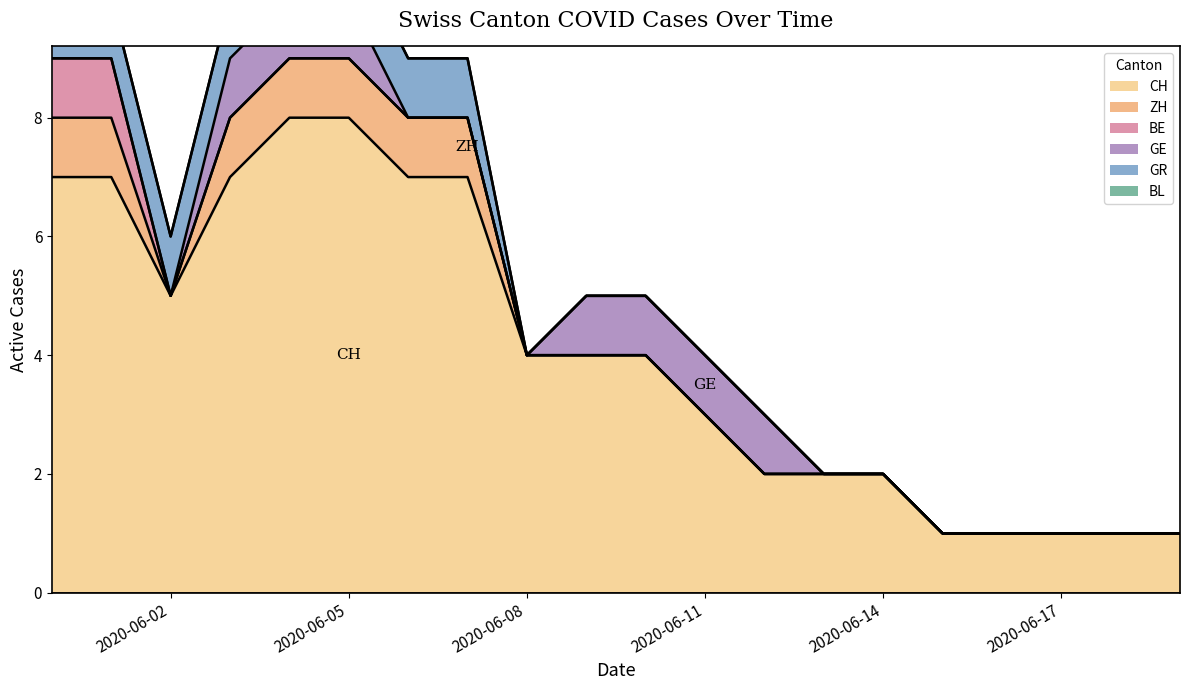

Rank the series at 13 from lowest to highest value.

ZH, BE, GE, GR, BL, CH